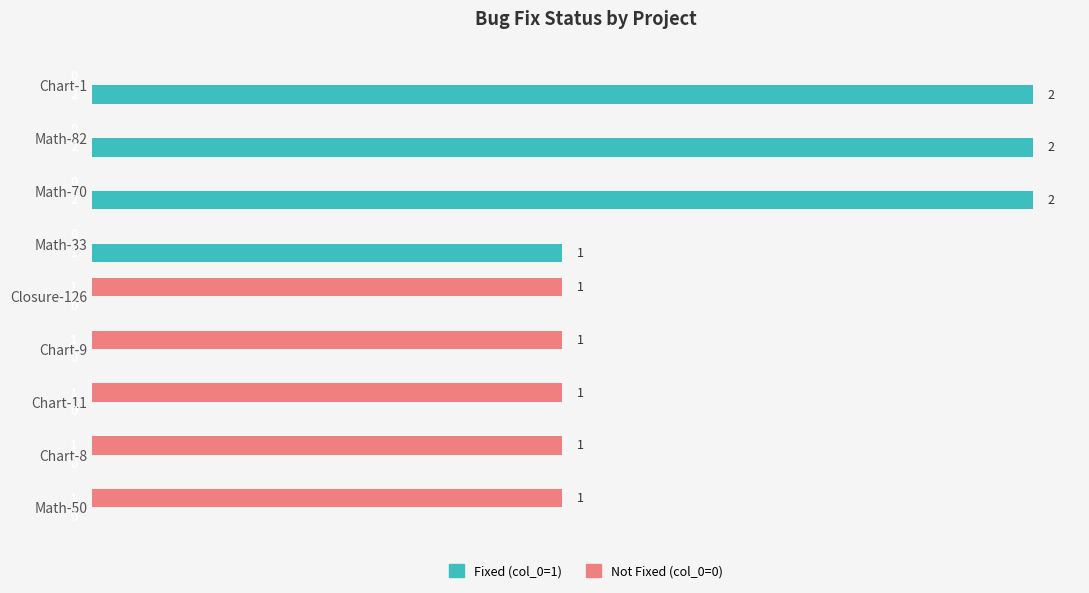

The value of Fixed (col_0=1) at Chart-11 is -1. True or false?

False